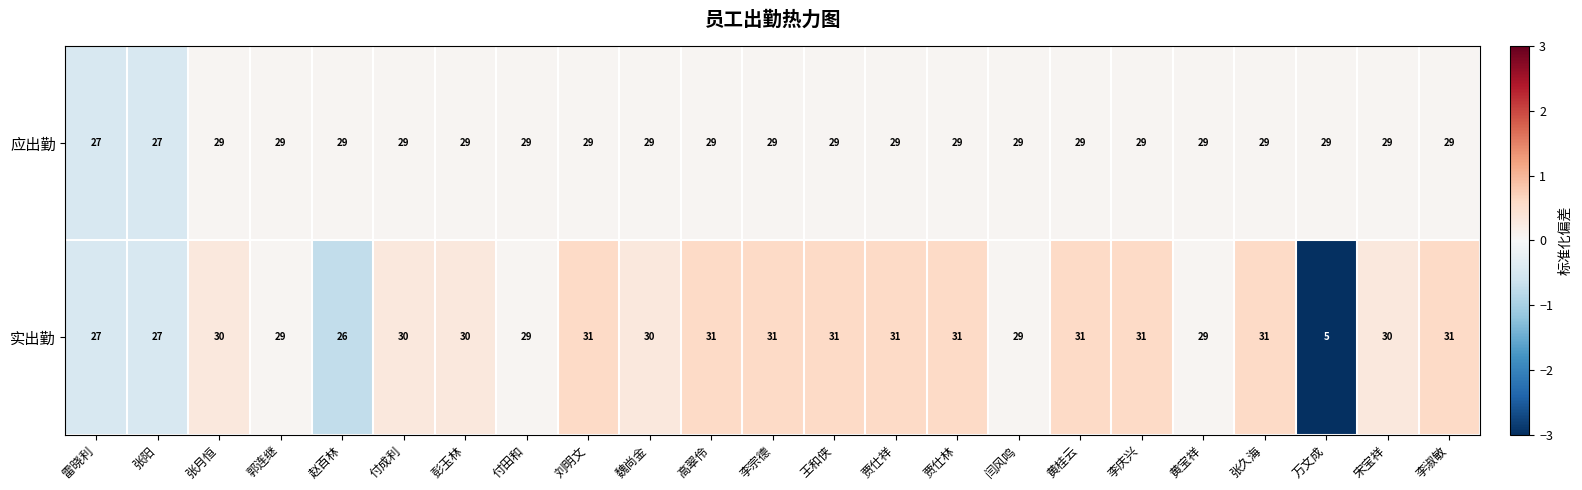

List the series in order of their overall mean, highest first.

应出勤, 实出勤